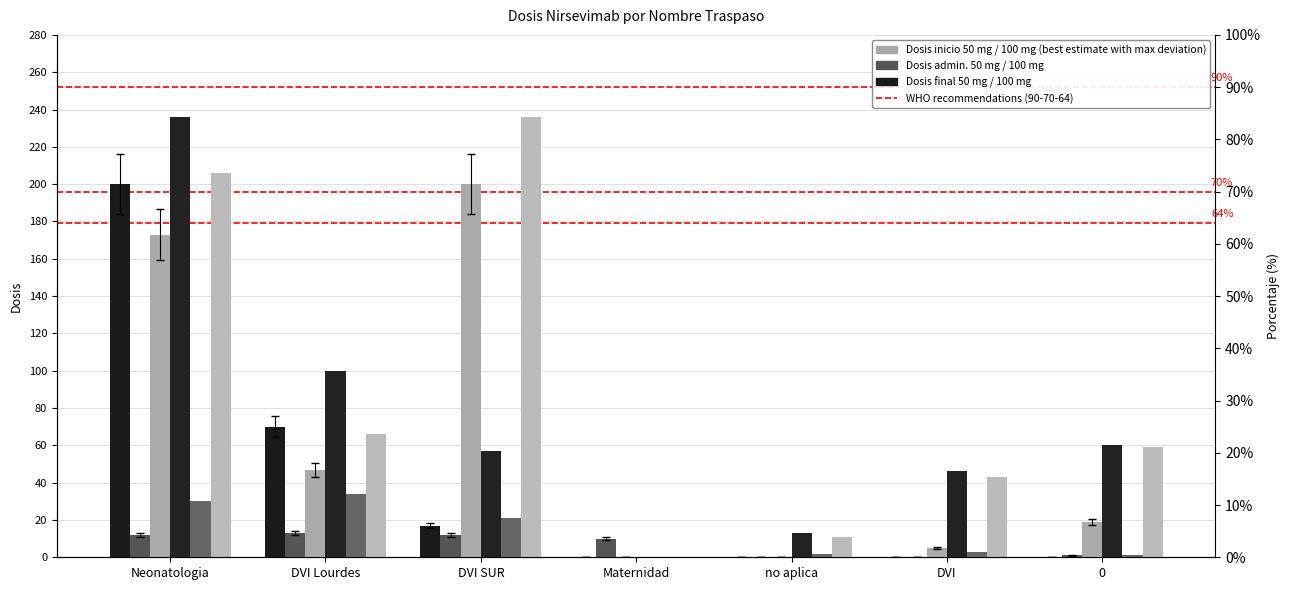

What is the sum of the Dosis admin. 100 mg values at 0 and Maternidad?

1